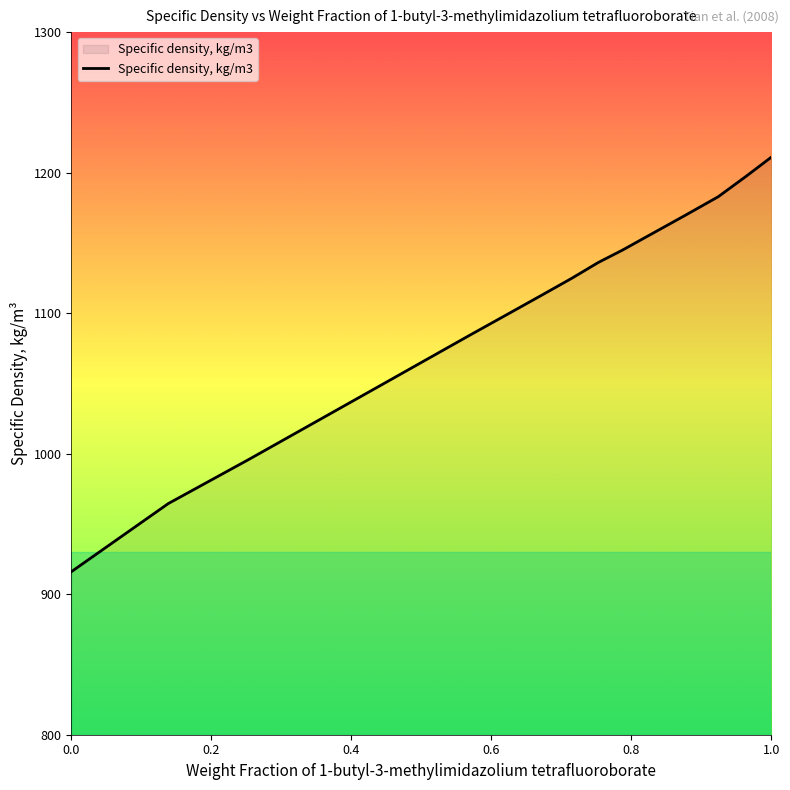

What is the smallest value displayed?

916.0